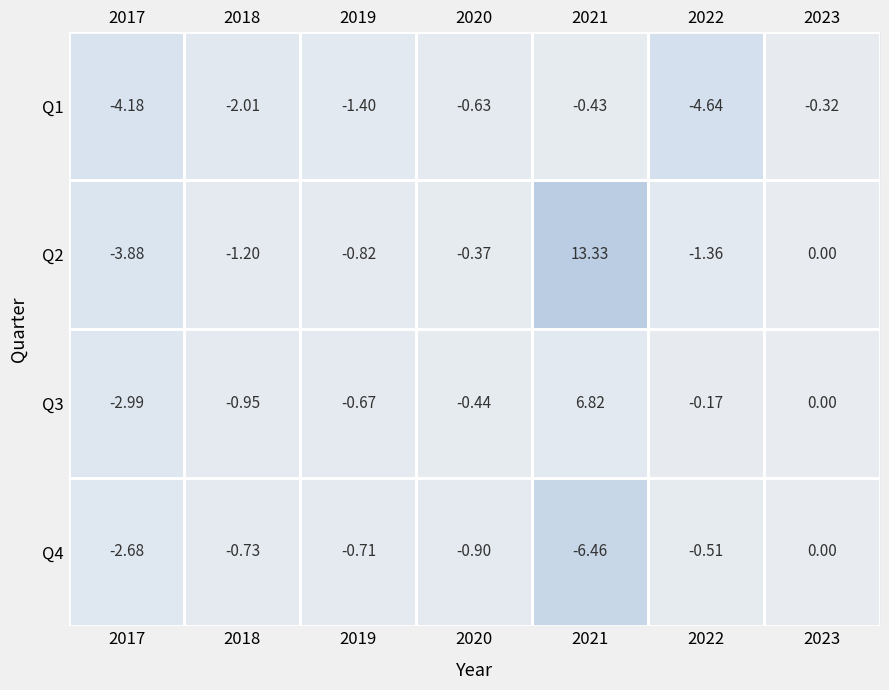

At which category does the chart reach its peak across all series?

2021